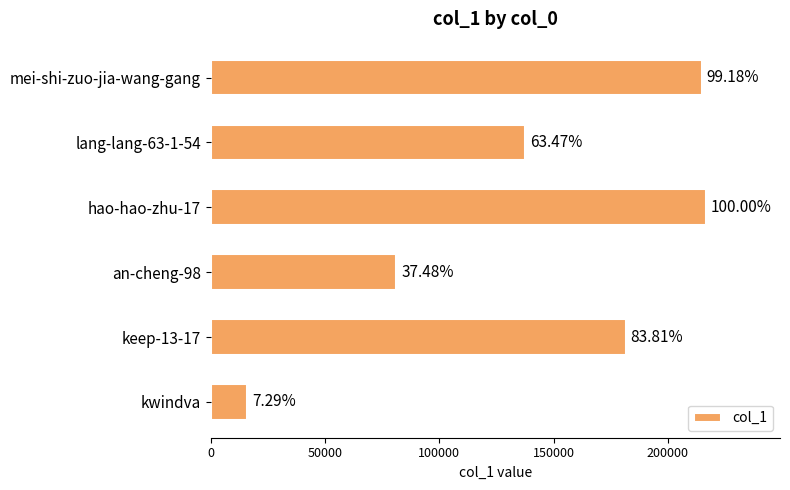

Does the chart contain any negative values?

No